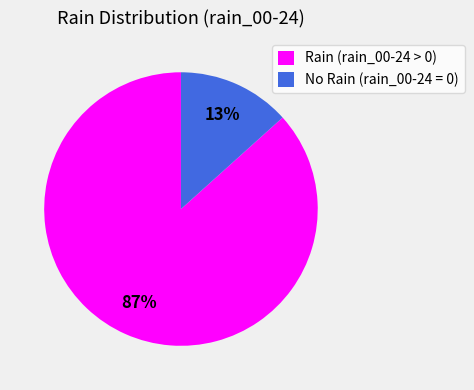

Do Rain (rain_00-24 > 0) and No Rain (rain_00-24 = 0) together represent more than half of the pie?

Yes